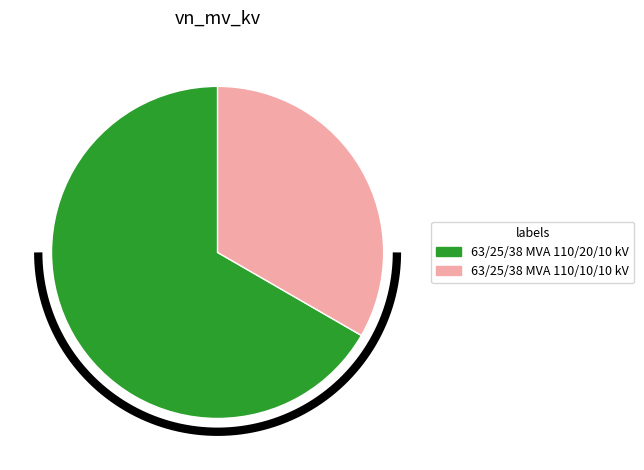

To the nearest percent, what portion does 63/25/38 MVA 110/20/10 kV represent?

67%